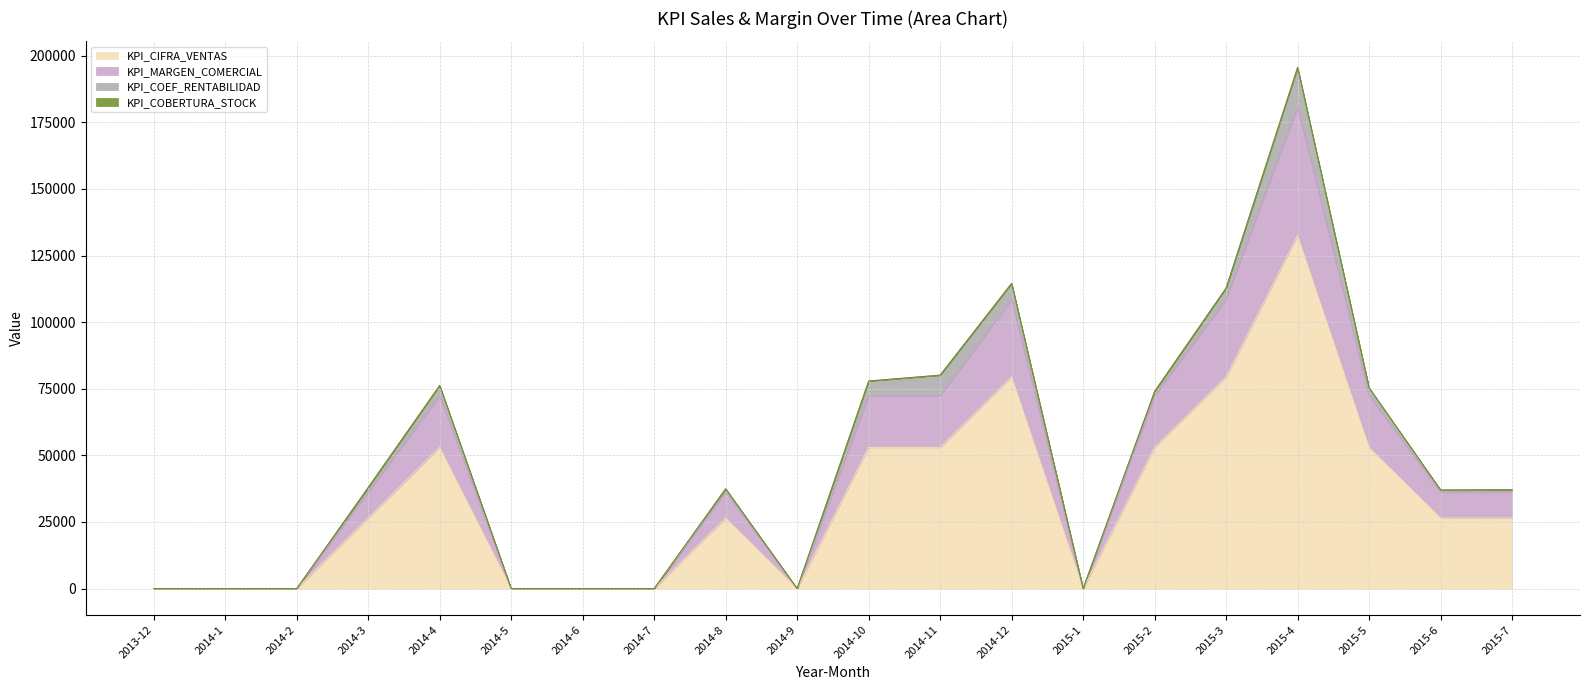

What position from the right is 2014-12?

8